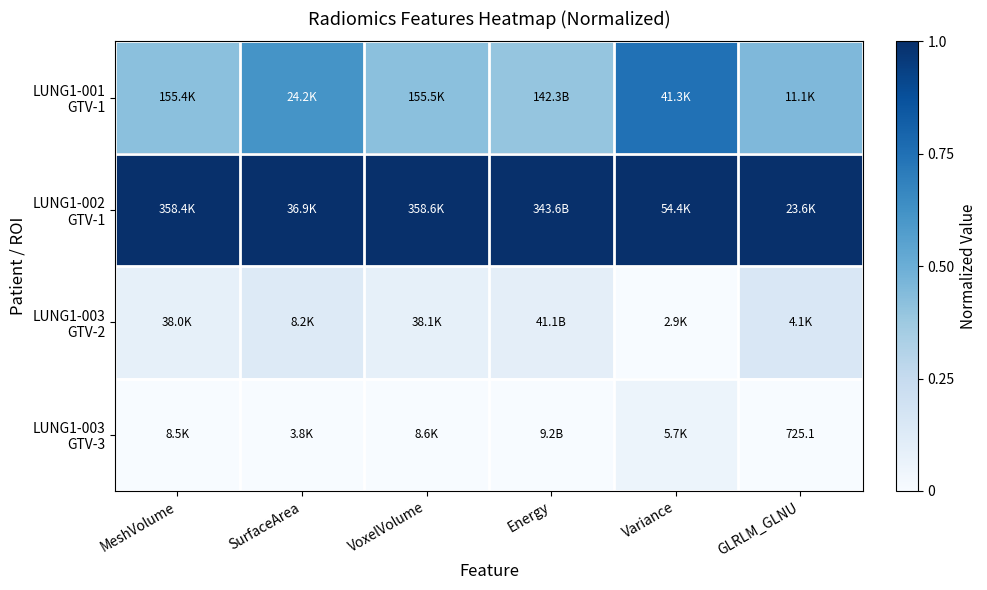

What is the total value across all series at GLRLM_GLNU?

1.6